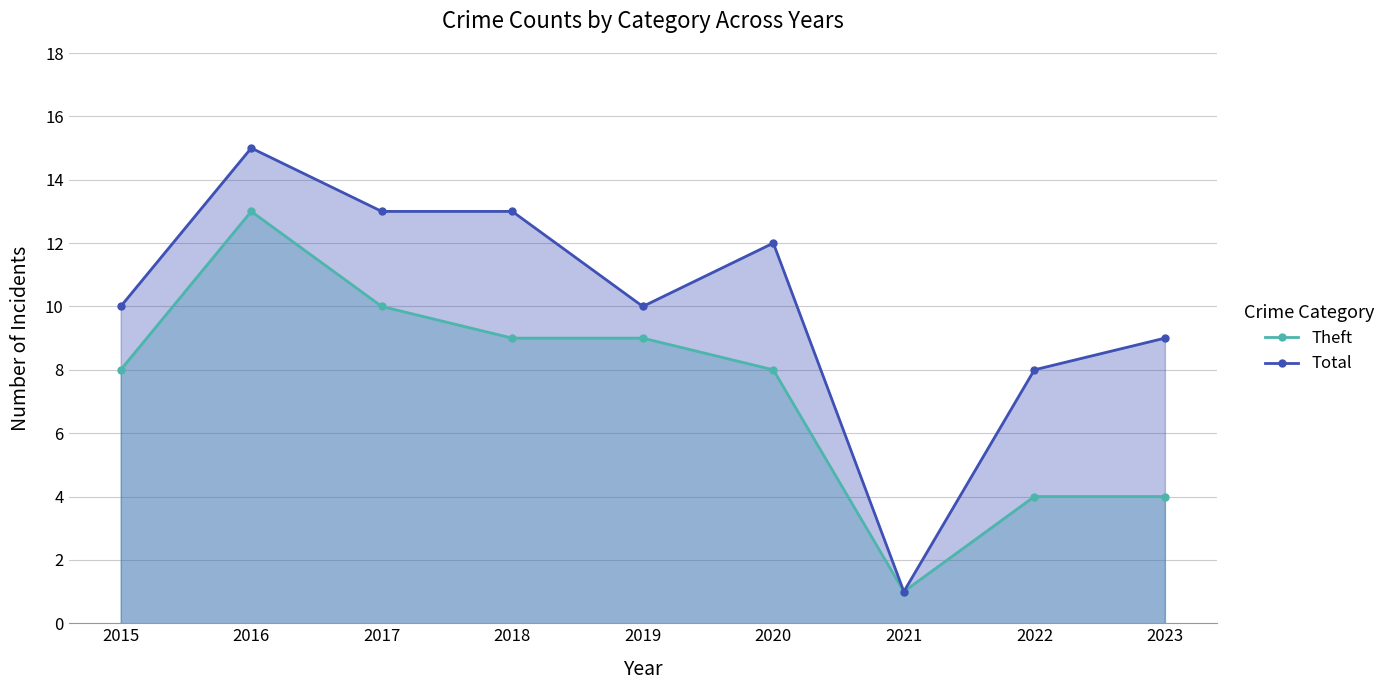

What is the value of the Total point at the 2nd from the left?

15